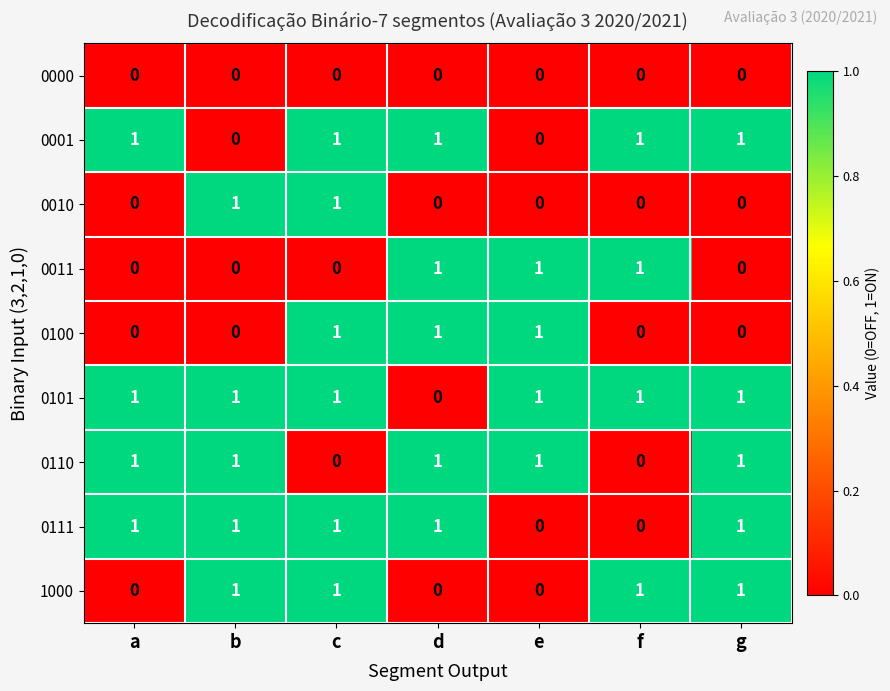

Count the number of categories in the chart.

7